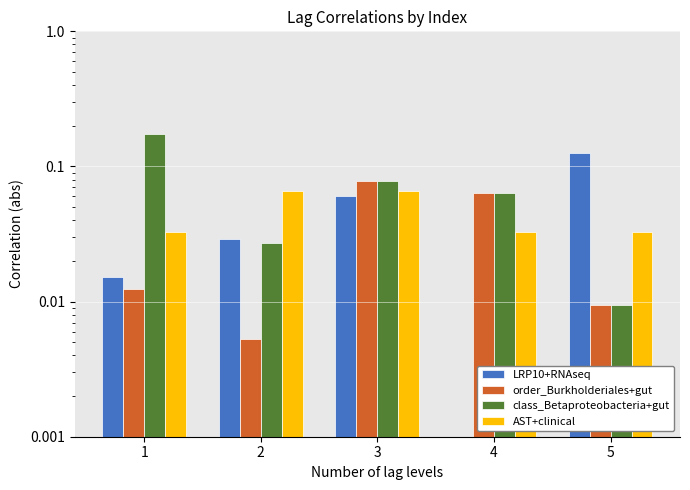

At how many categories does at least one series exceed 0?

5